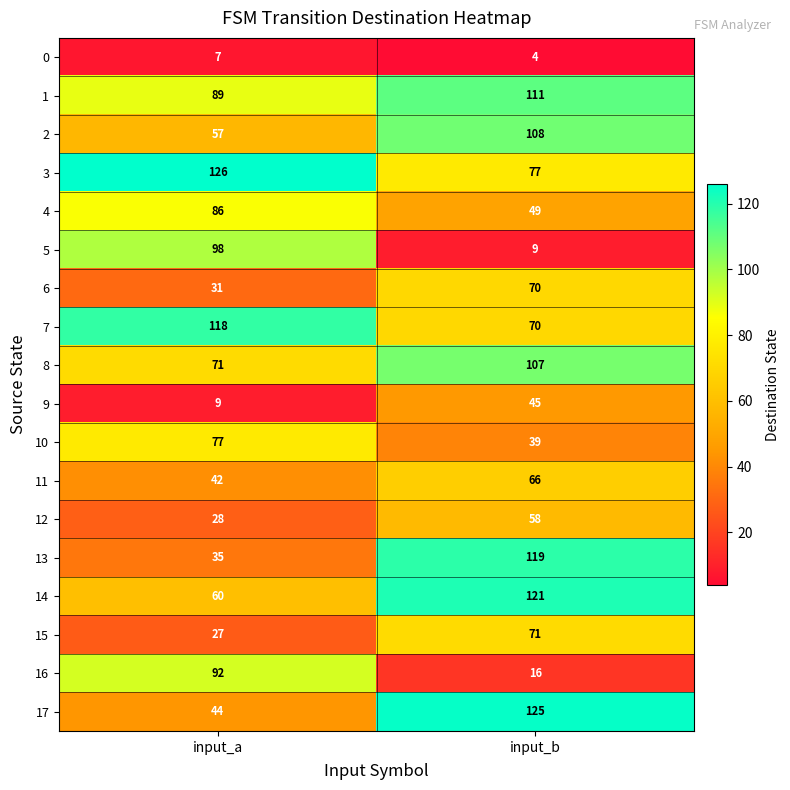

Which category has the lowest value across all series?

input_b